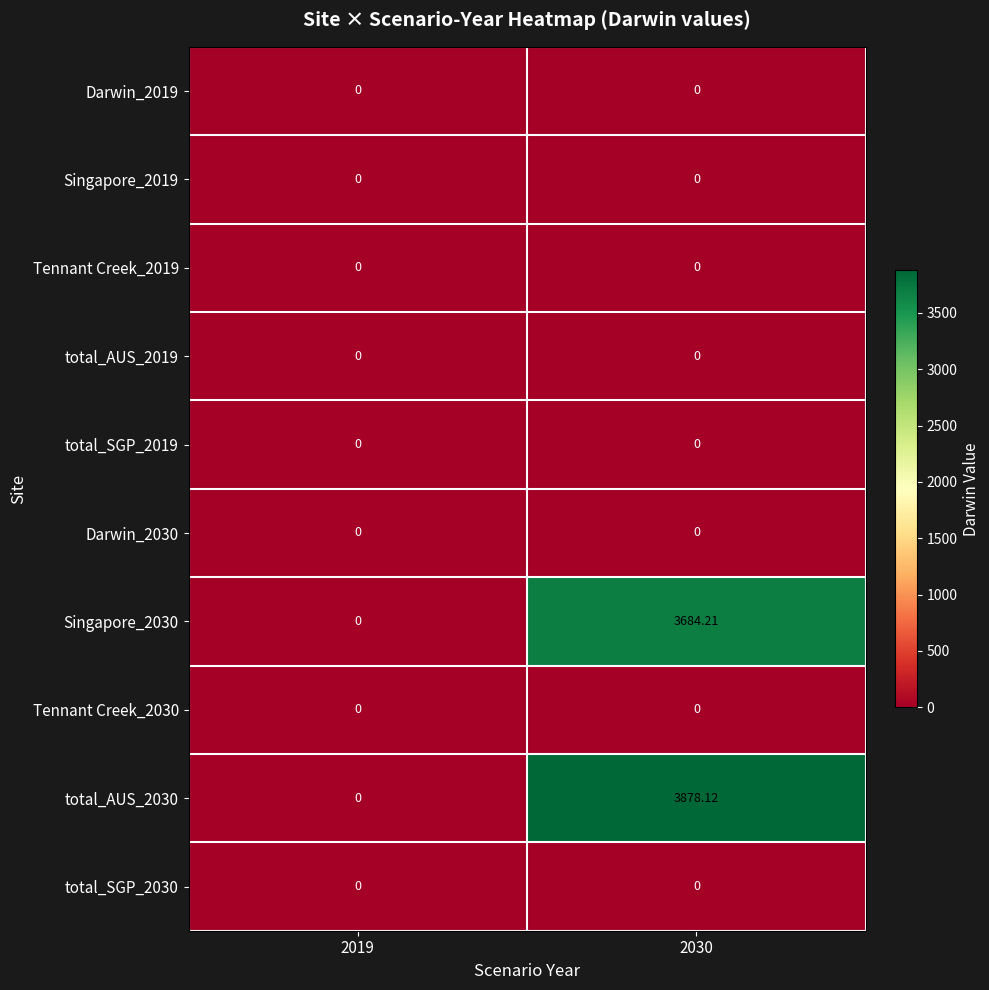

Count the number of categories in the chart.

2